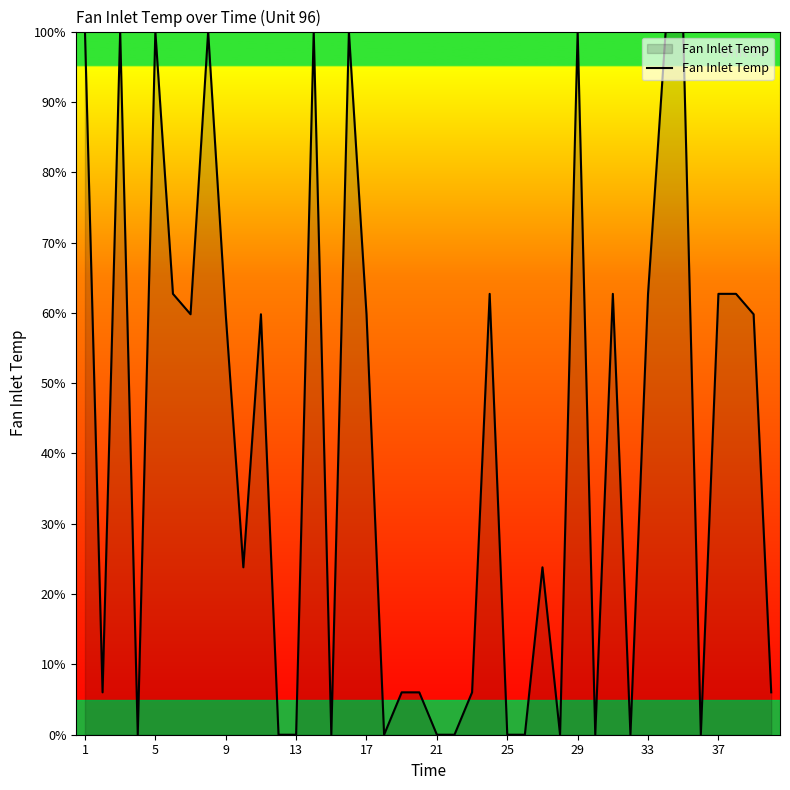

The value at 13 is 0.0. True or false?

True